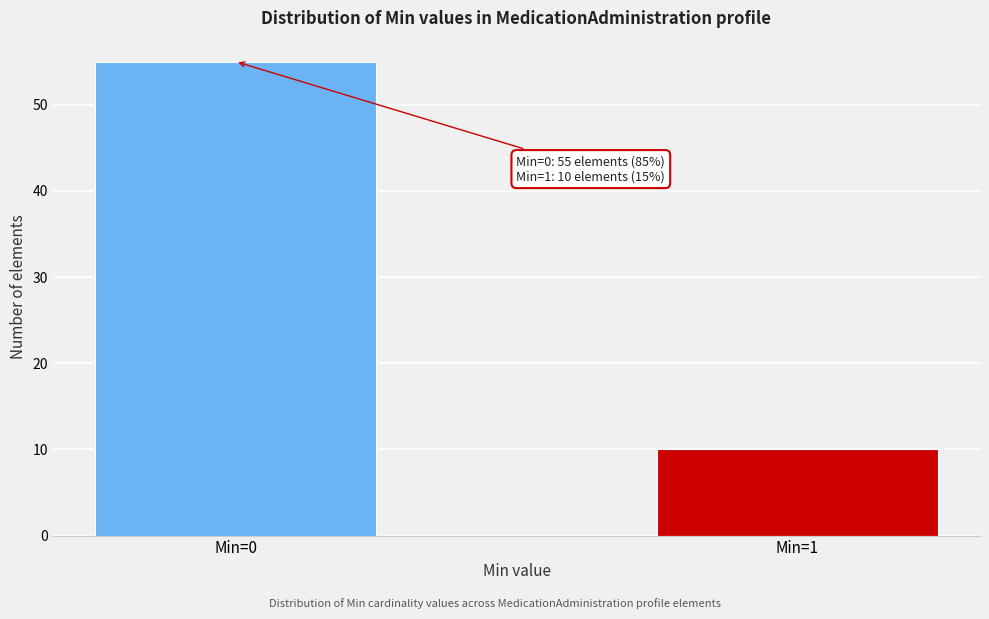

Reading left to right, list all the values displayed in this chart.

Min=0=55	Min=1=10